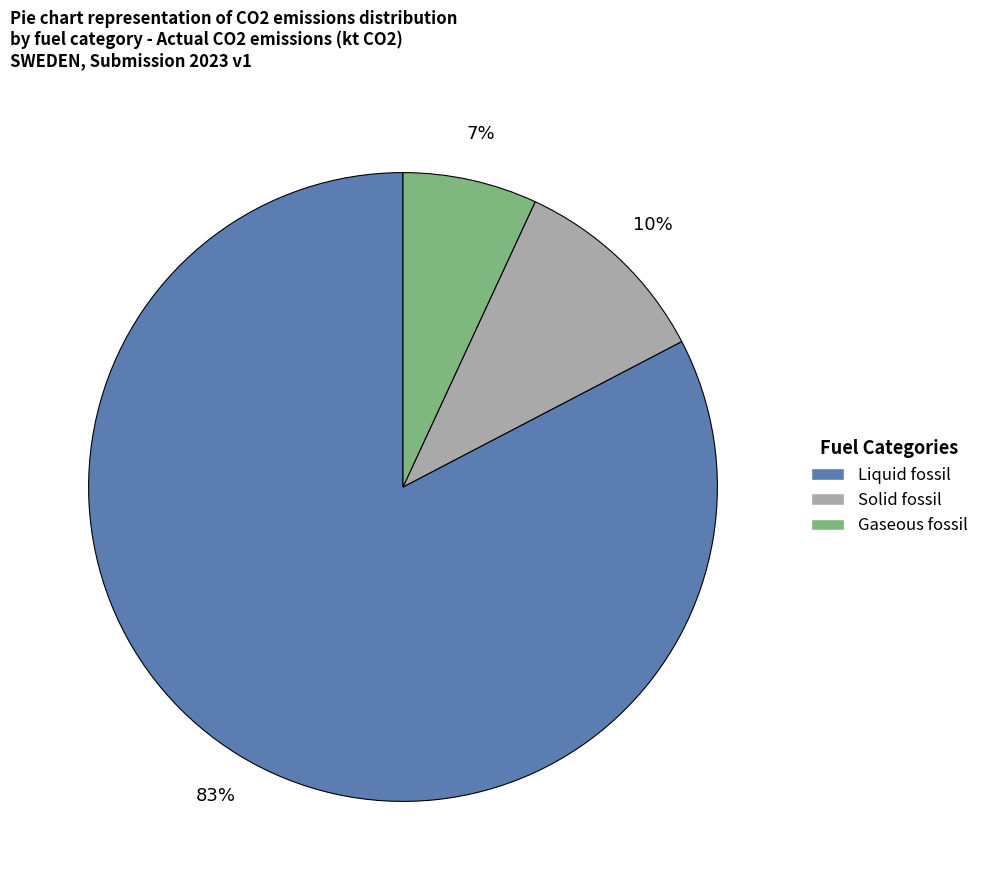

Is Gaseous fossil the majority of the pie?

No